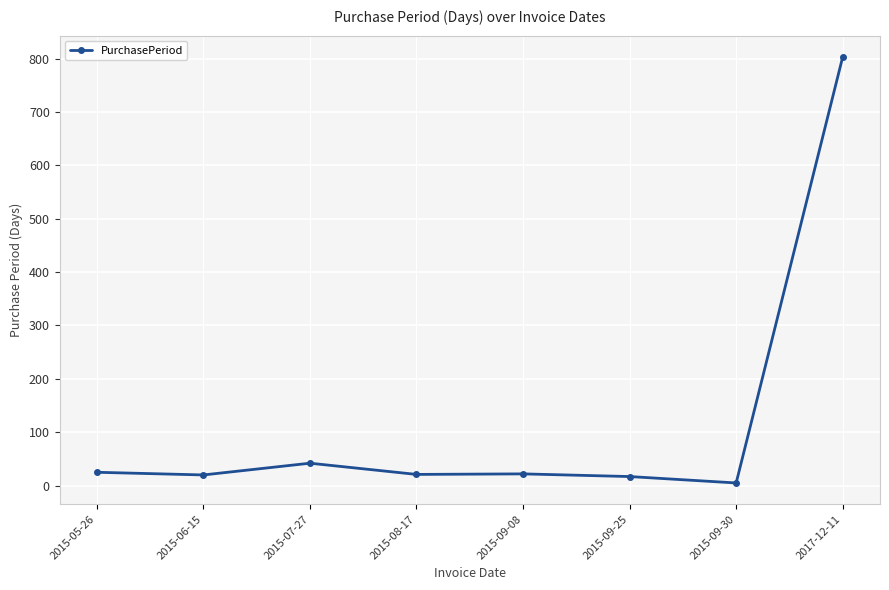

At which category does the data reach its first local peak?

2015-07-27